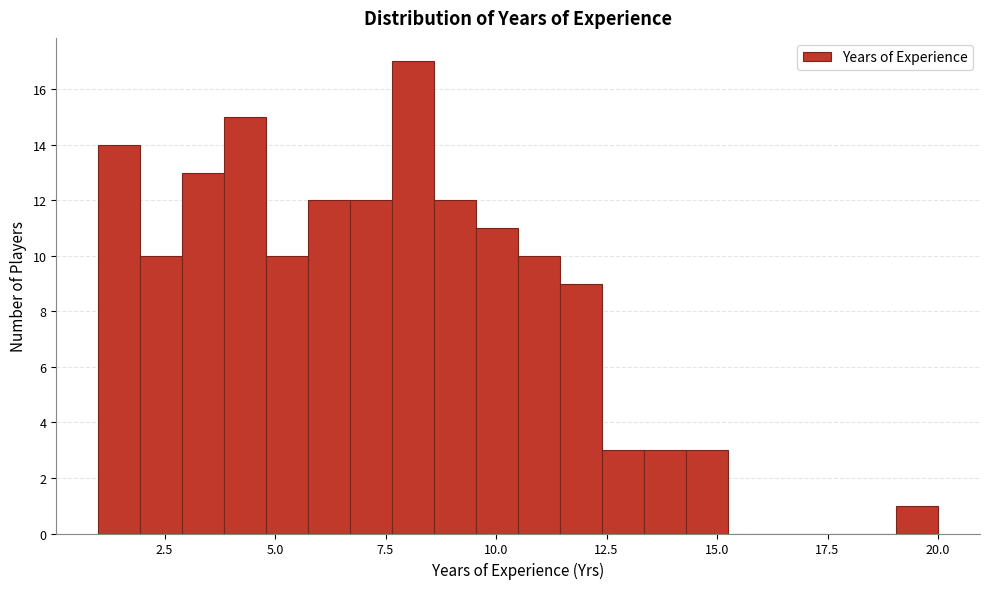

Read against the x-axis, roughly where is the centre of the tallest bar?

8.0